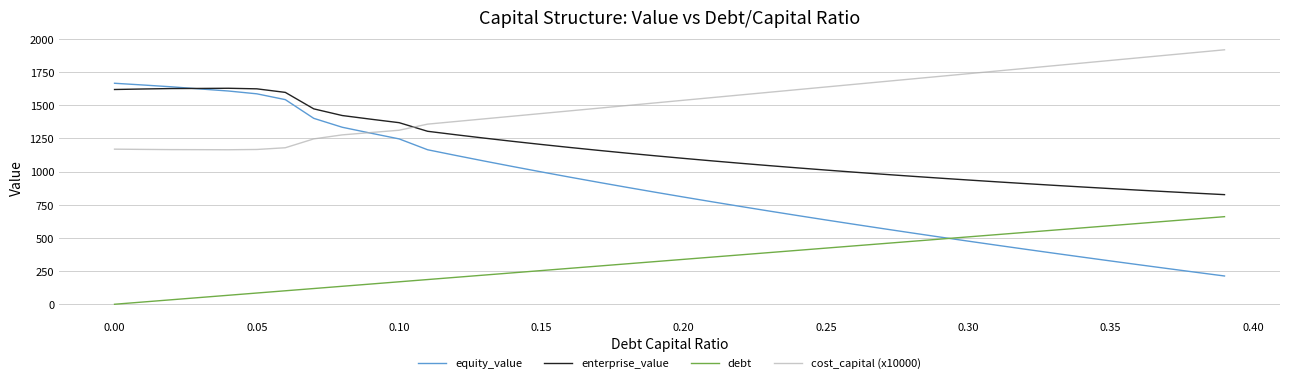

List the series in order of their overall mean, highest first.

cost_capital (x10000), enterprise_value, equity_value, debt